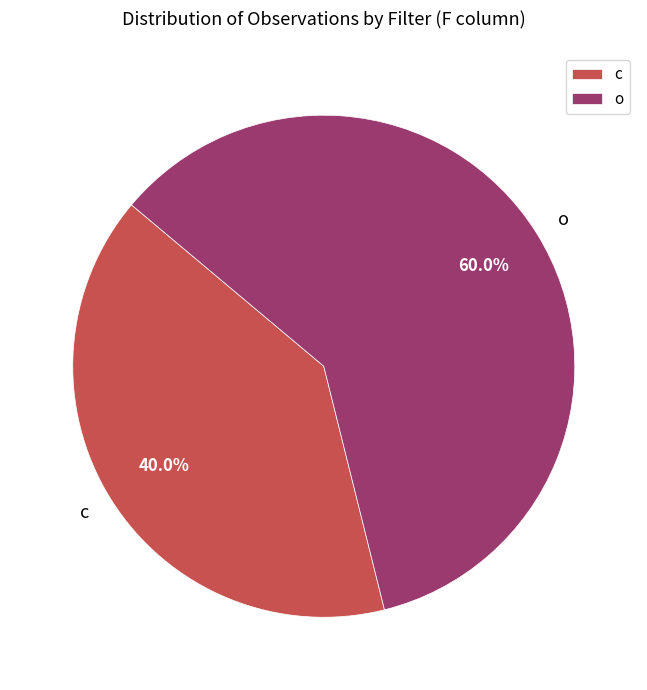

Is there any slice that represents more than half of the pie?

Yes